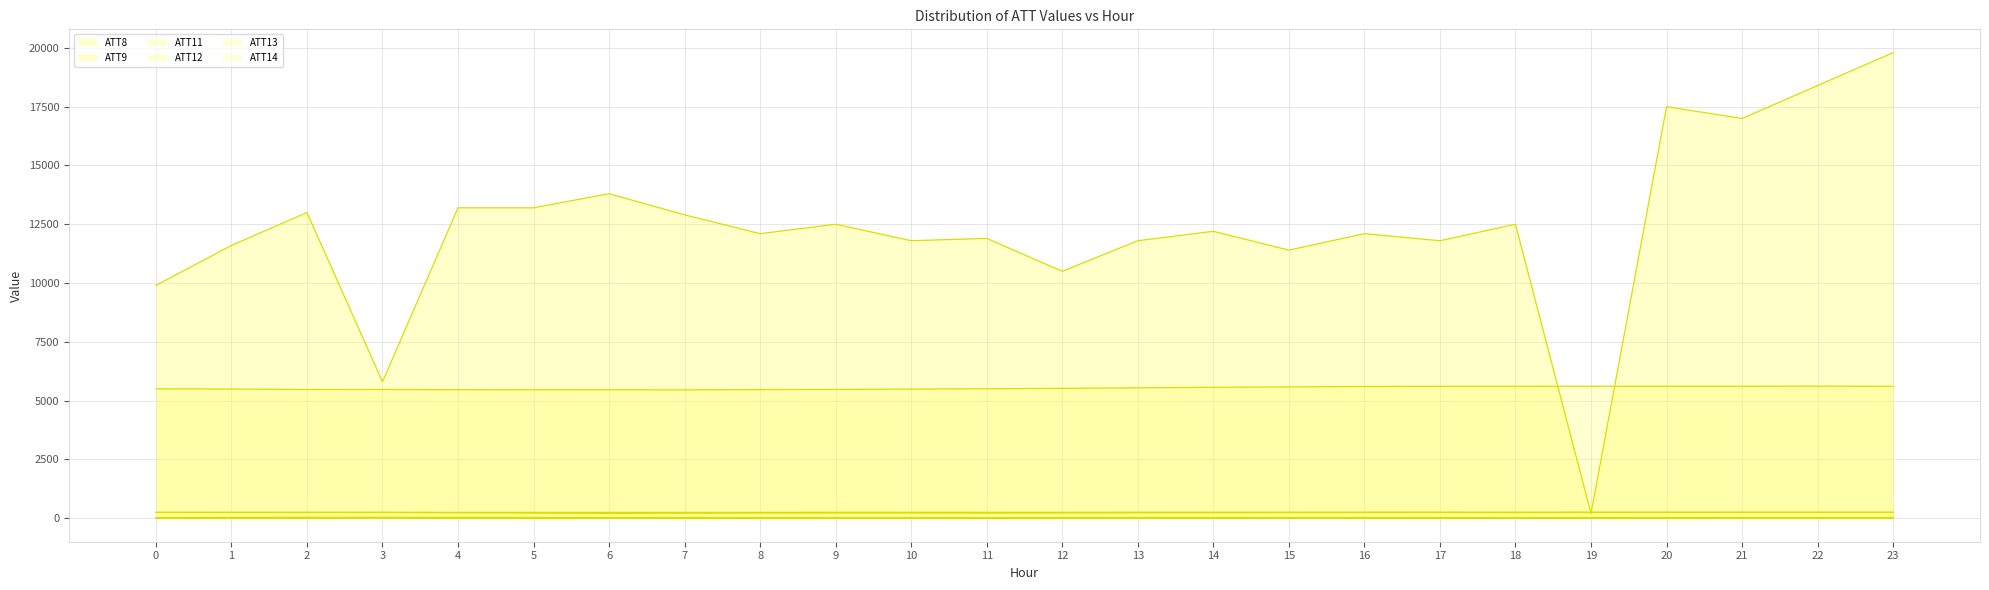

What are all the series names shown in the legend?

ATT8, ATT9, ATT11, ATT12, ATT13, ATT14